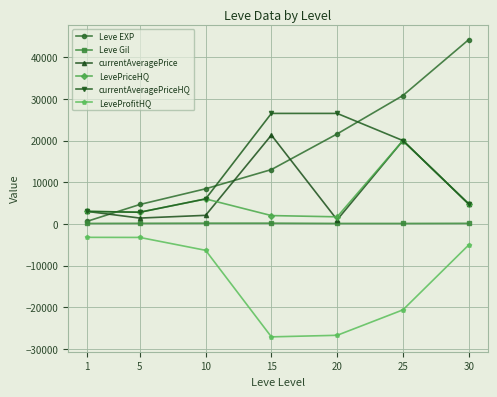

What is the value of the currentAveragePrice point at the 4th from the left?

21318.6